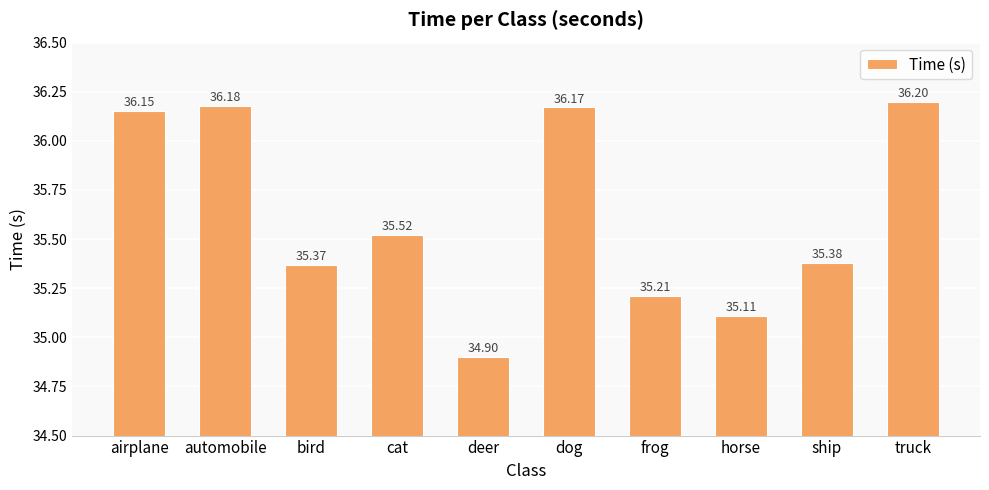

Which category has the highest value across all series?

truck